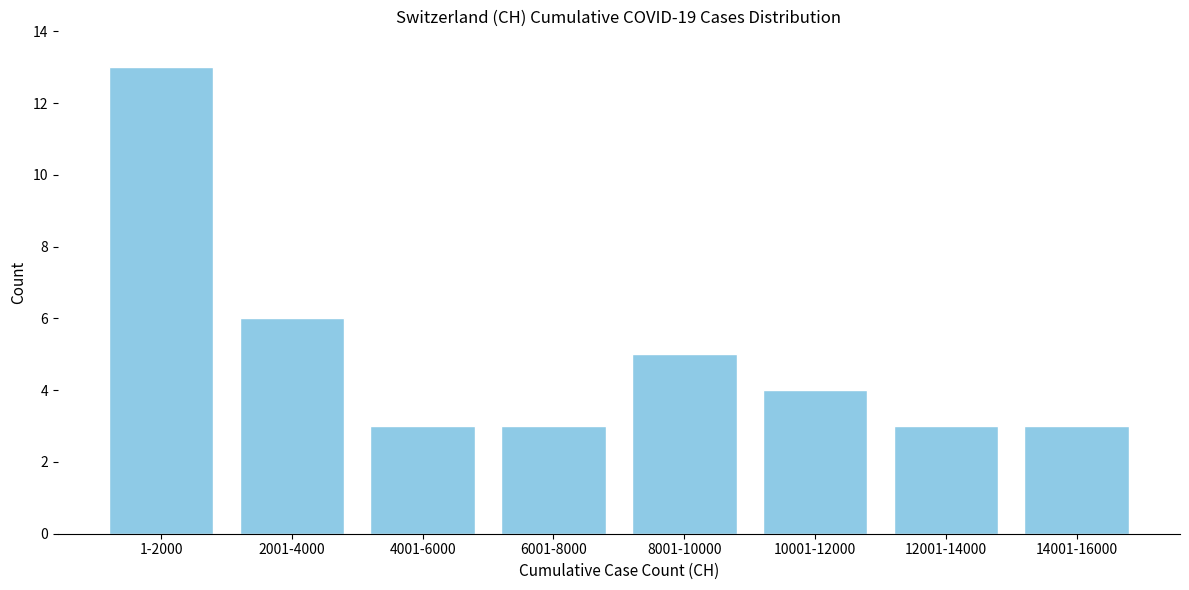

Reading left to right, list all the values displayed in this chart.

1-2000=13	2001-4000=6	4001-6000=3	6001-8000=3	8001-10000=5	10001-12000=4	12001-14000=3	14001-16000=3